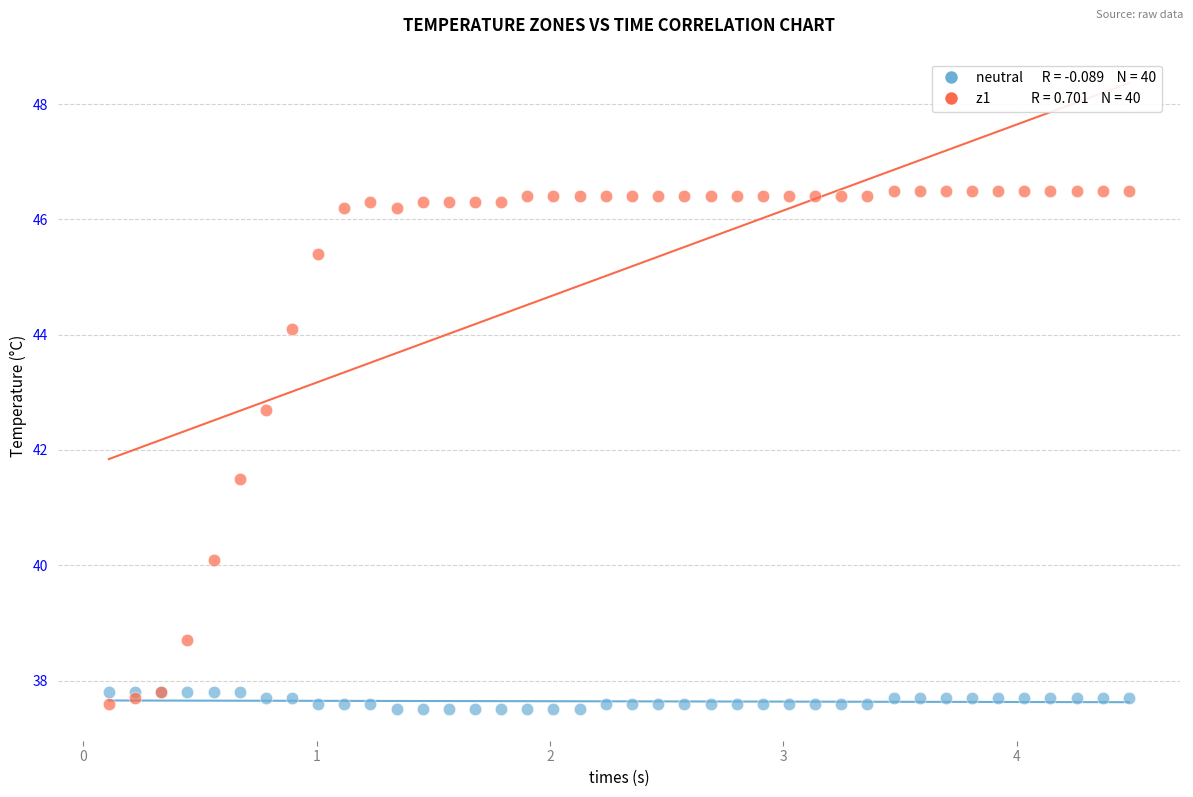

Across all series, what Y value is closest to 42?

41.5